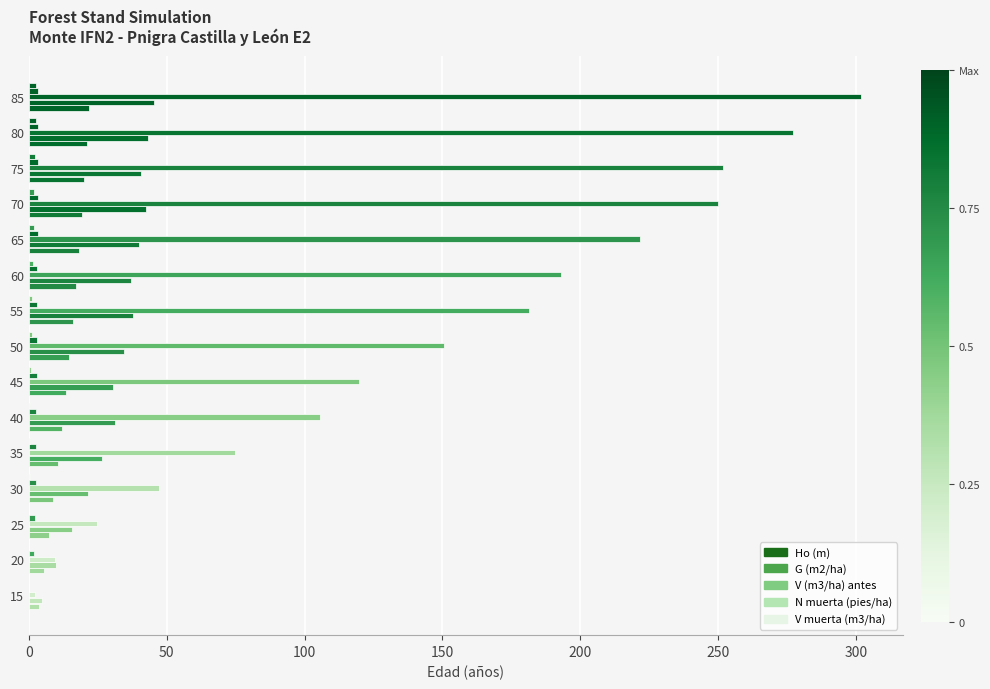

Count the number of categories in the chart.

15